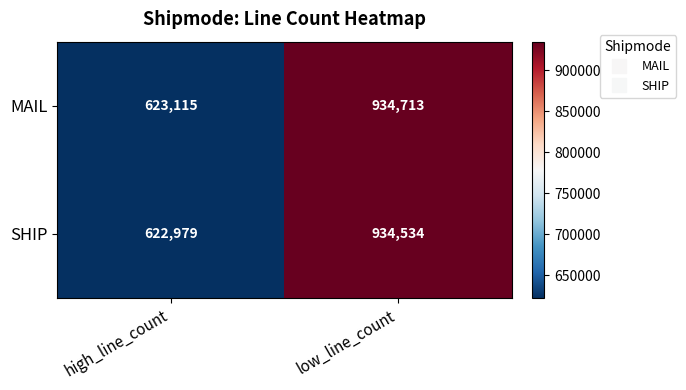

What is the difference between the MAIL values at low_line_count and high_line_count?

311598